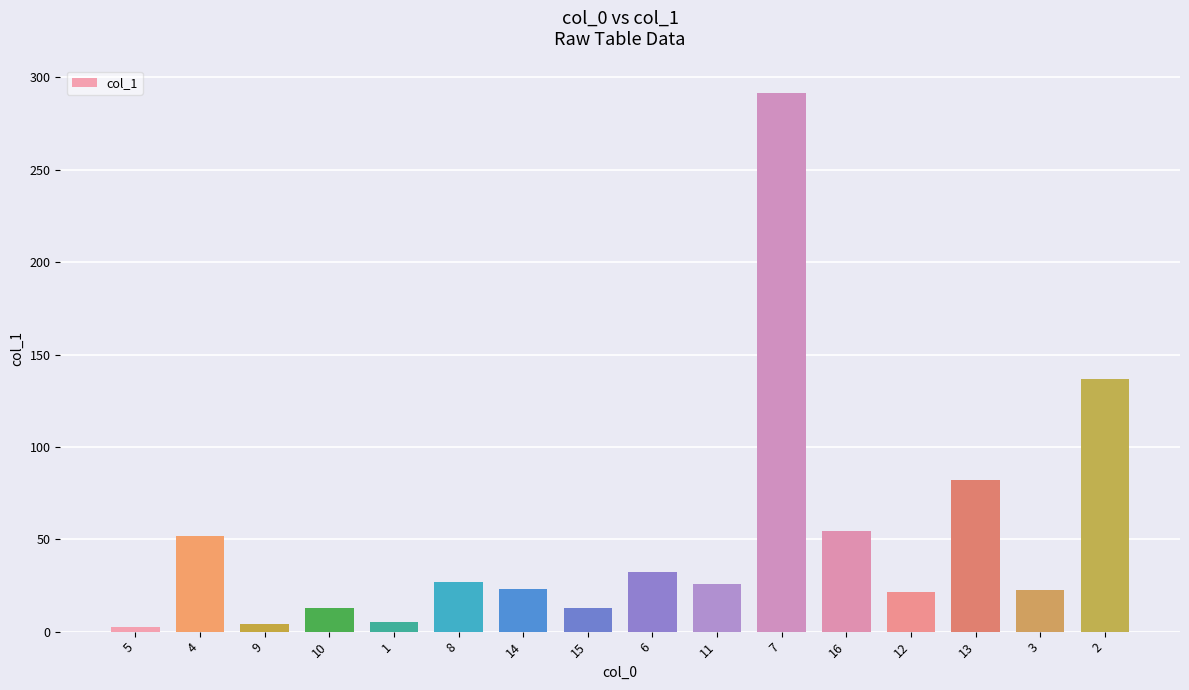

Which label corresponds to the largest value in the chart?

7